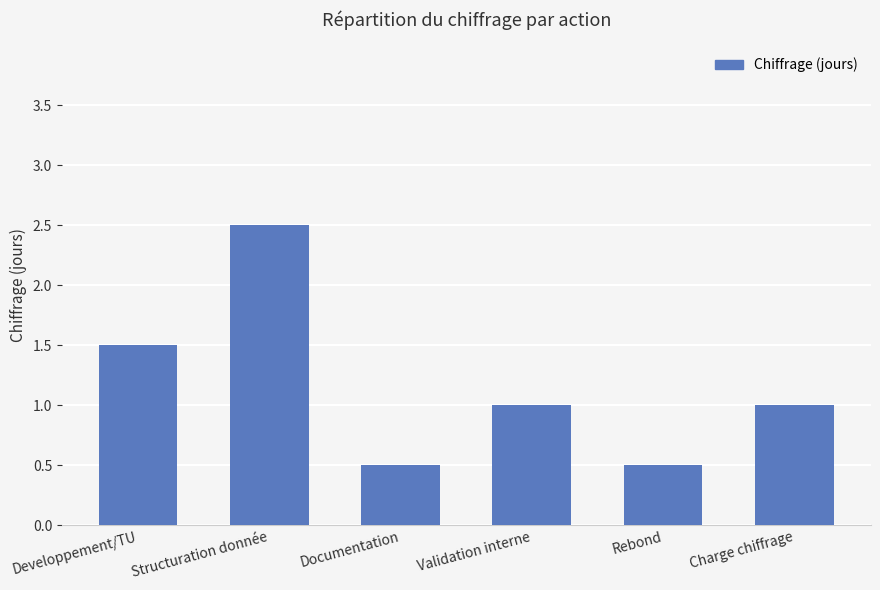

How many bars are there in total?

6